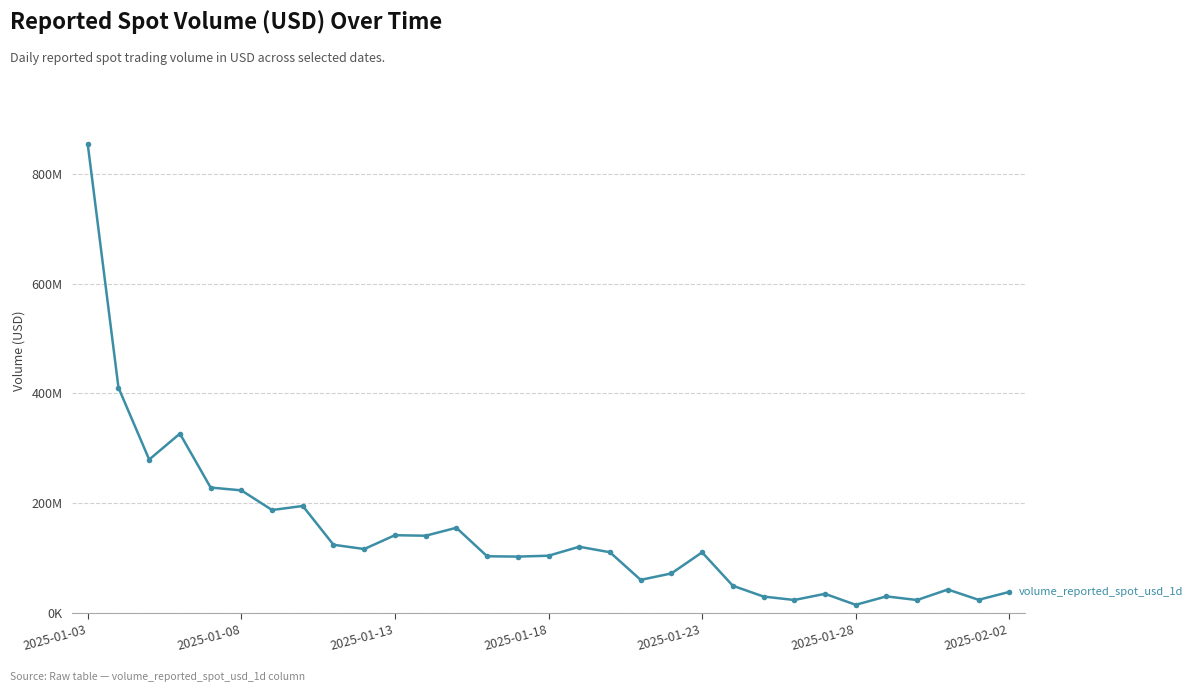

Is this an area chart (filled region under the line)?

No